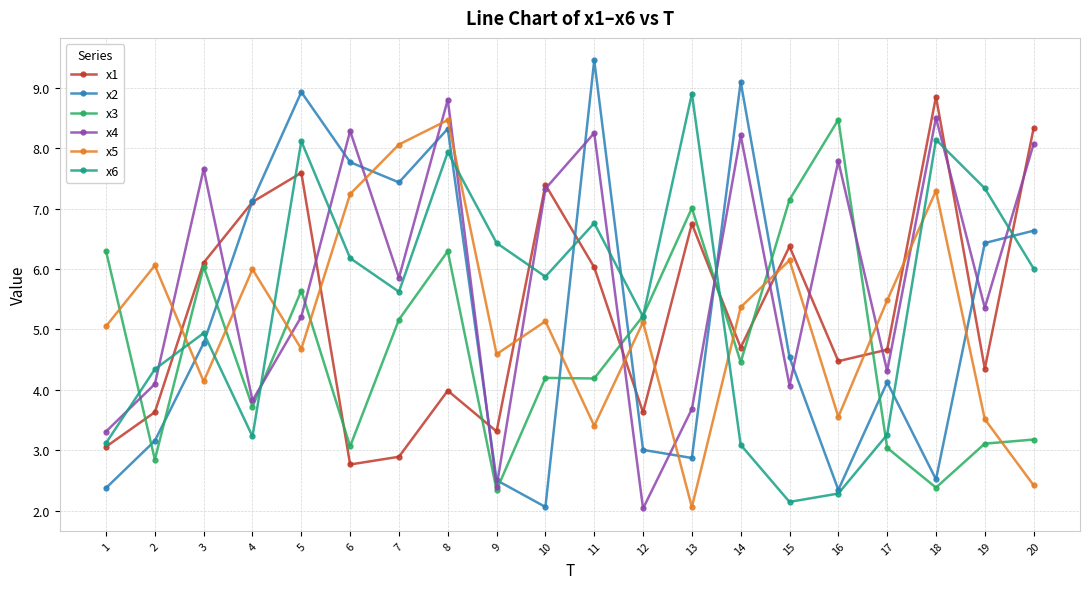

What is the difference between the highest and lowest values at 19?

4.2